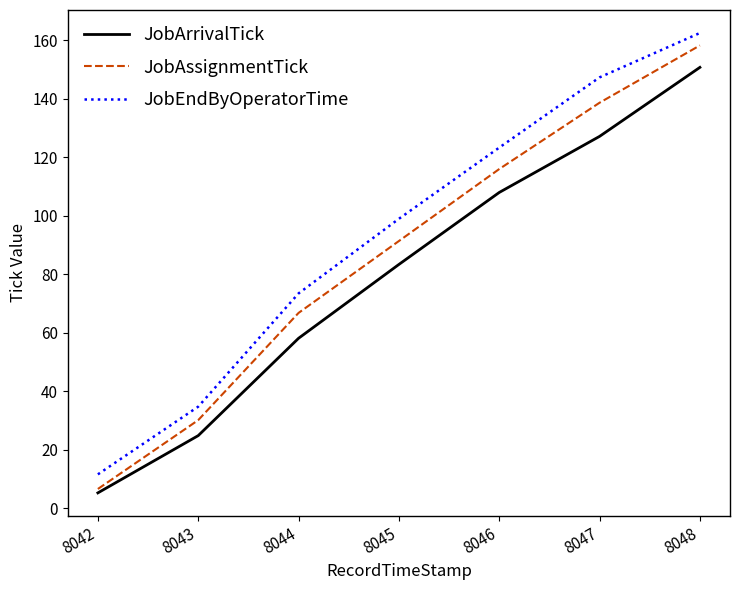

Read the JobArrivalTick value at 8045.

83.4